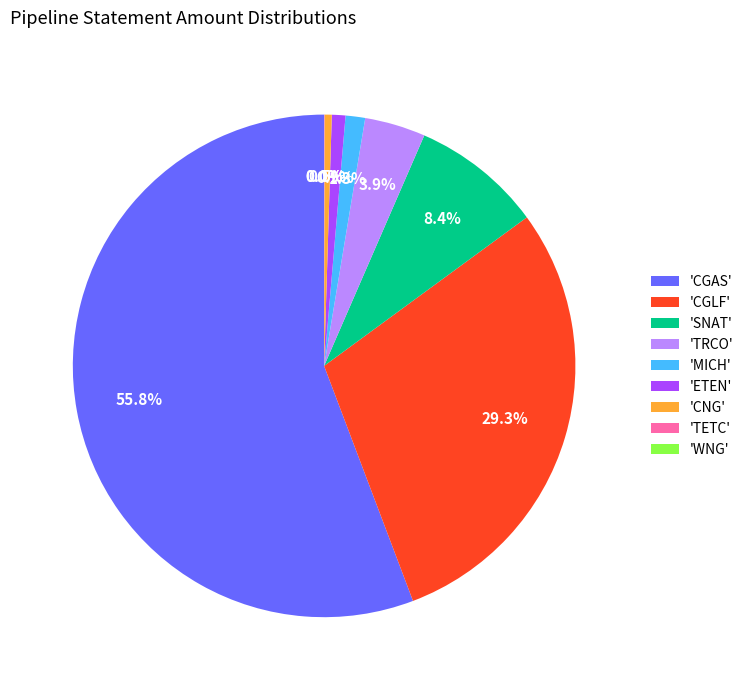

Does any single category account for the majority?

Yes